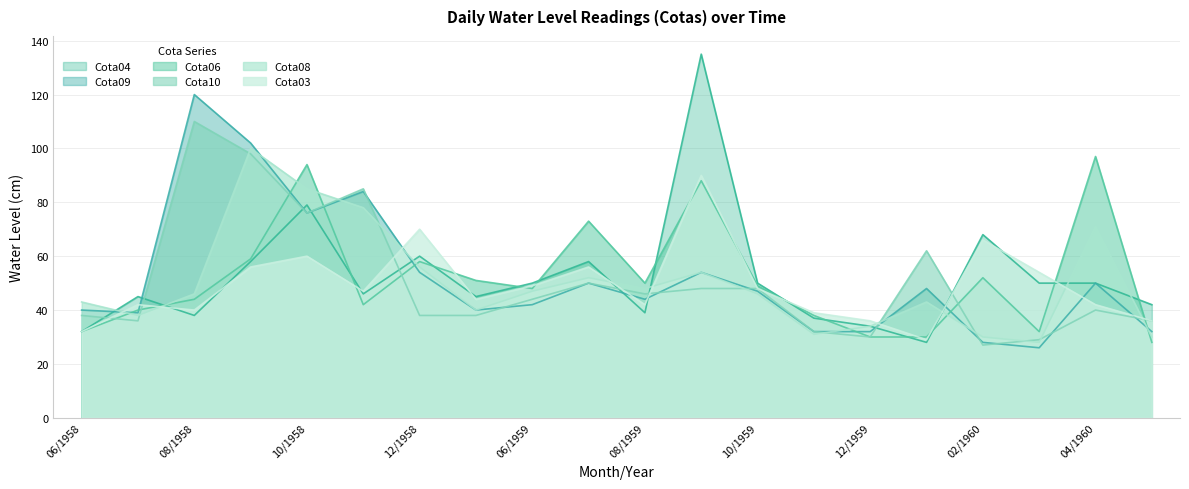

At which label does Cota03 first exceed 47?

09/1958